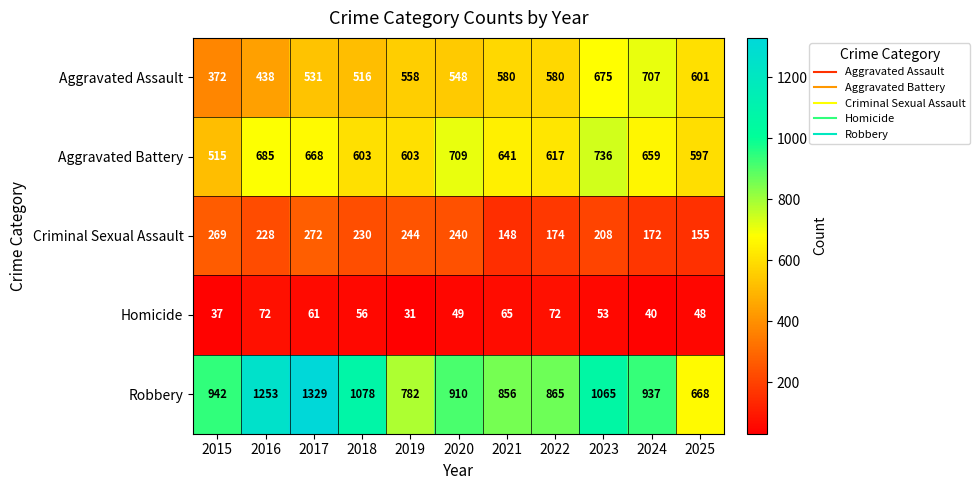

Which category has the lowest value across all series?

2019